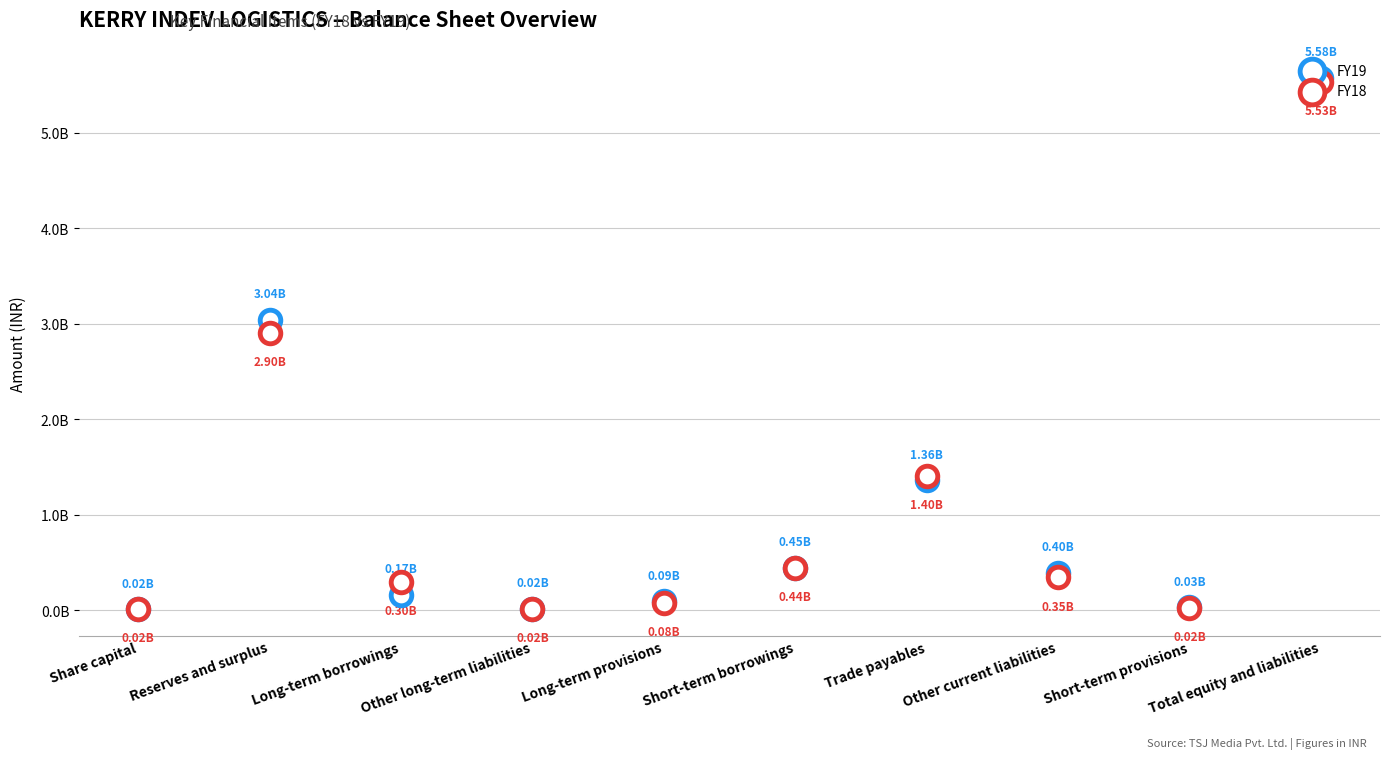

Is the value of FY19 at Short-term provisions greater than the value of FY18 at Long-term borrowings?

No